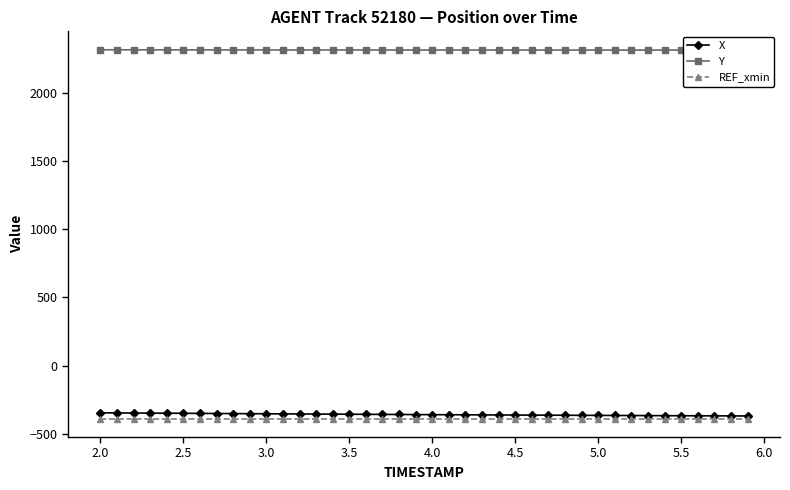

True or false: REF_xmin and Y cross at least once.

False